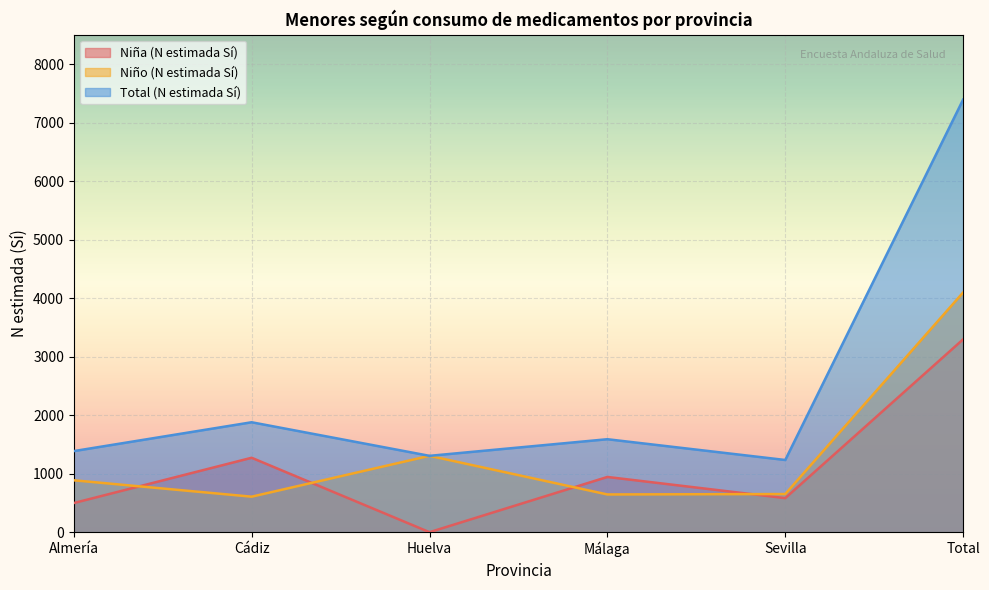

What is the difference between the Niña (N estimada Sí) values at Huelva and Cádiz?

1272